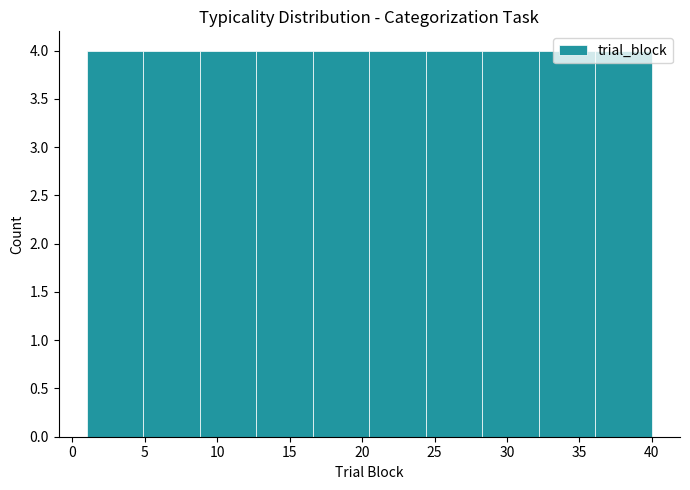

What is the height of the bar covering 32.2 to 36.1 on the x-axis? Neither the bar edges nor the heights are printed on the chart, so give them approximately, as read against the axes.

4